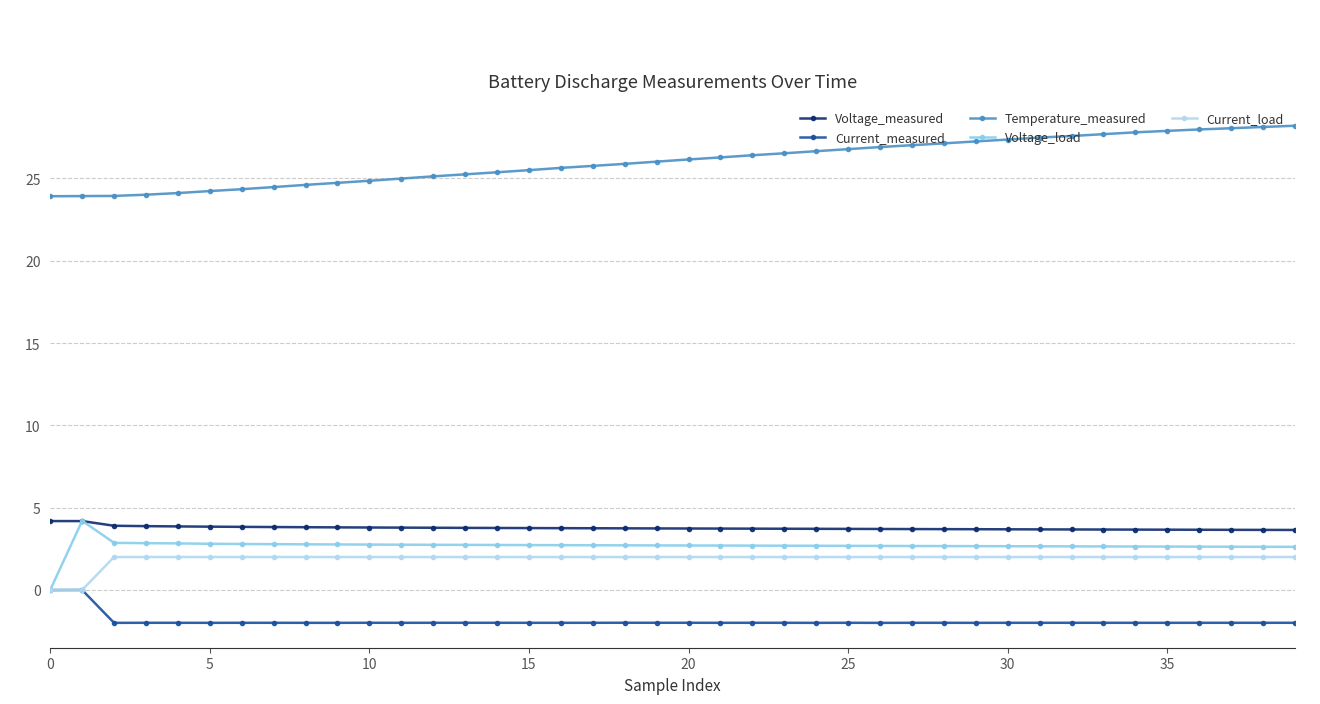

What is the average value of the Current_load series?

1.9